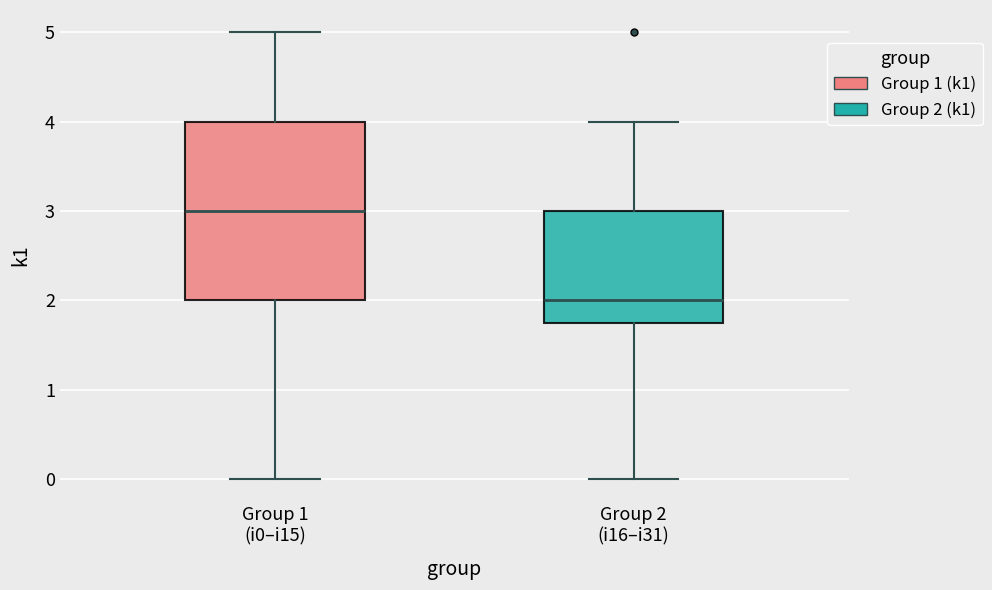

Which box is the tallest, from its lower edge to its upper edge?

Group 1 (i0–i15)